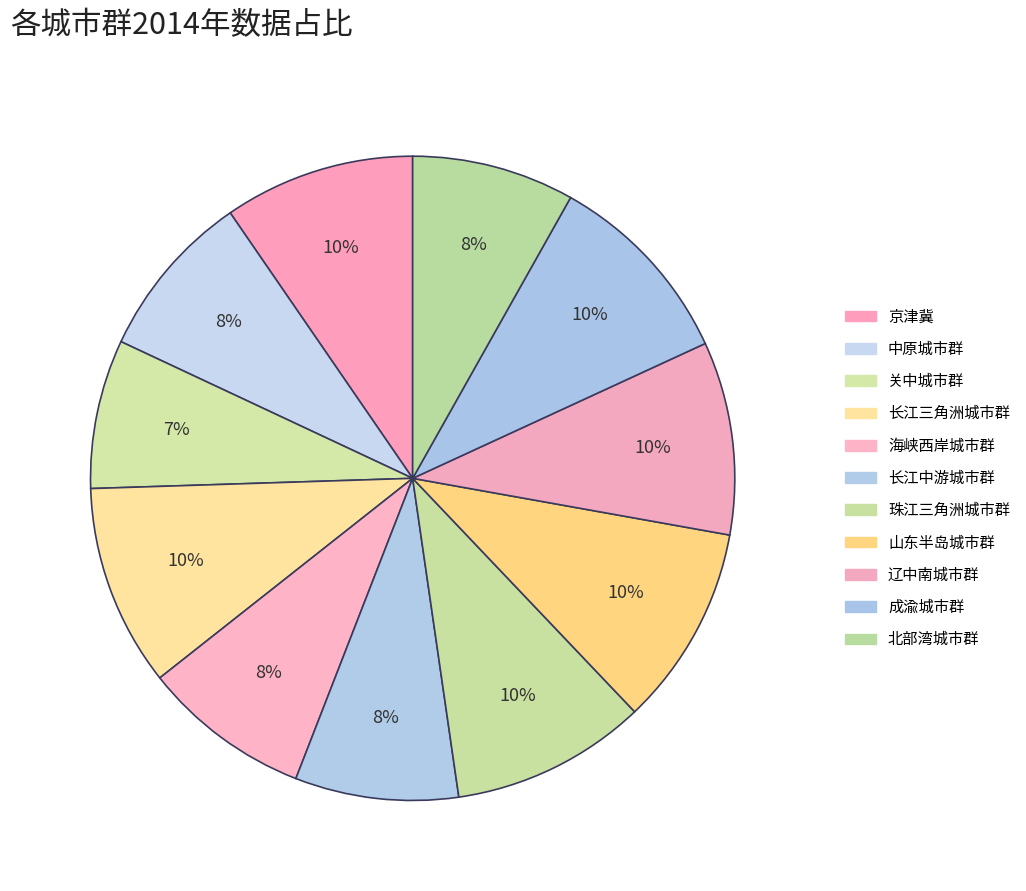

How many slices are in this pie chart?

11